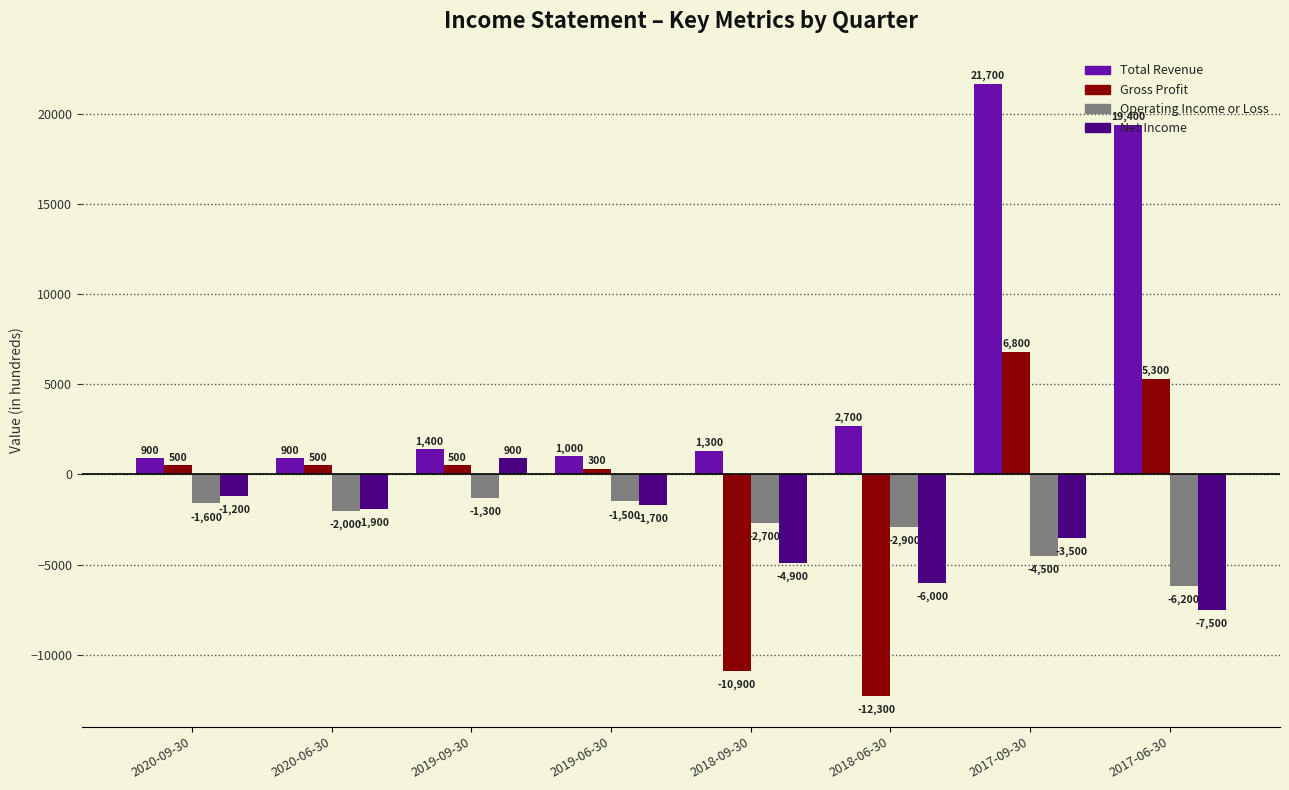

What is the total value across all series at 2019-06-30?

-1900